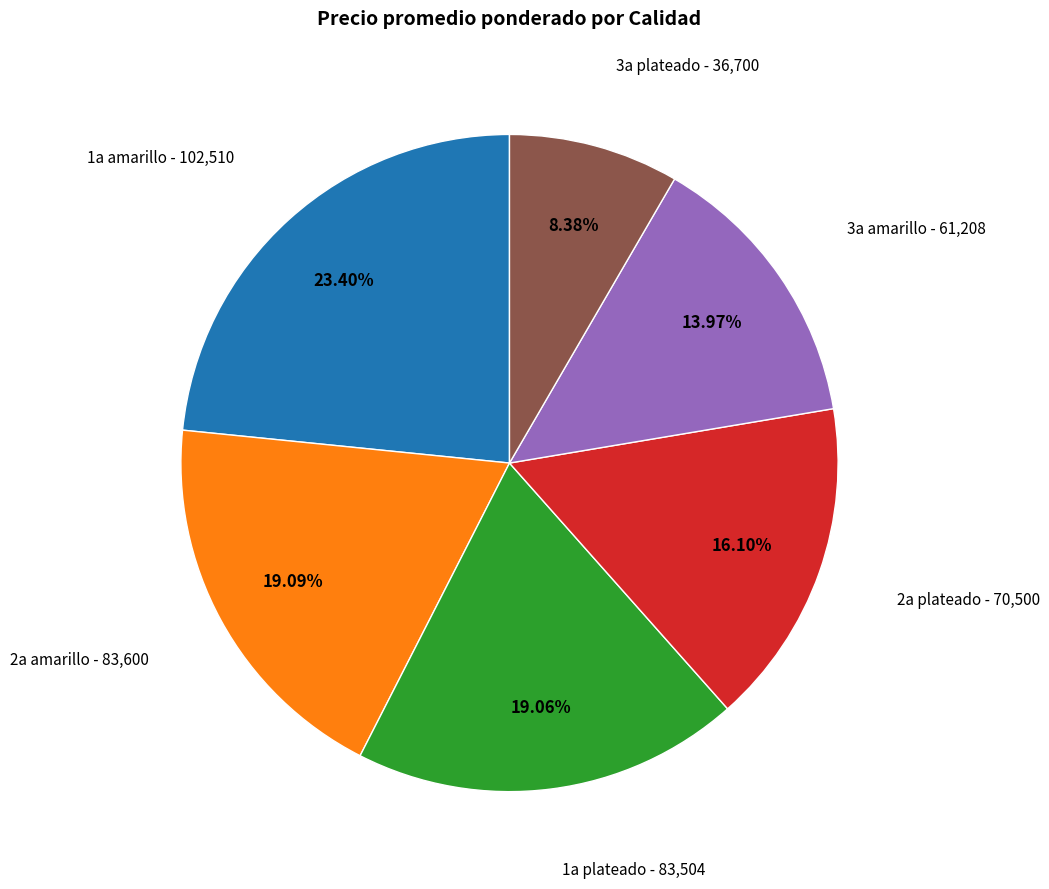

Is there any slice that represents more than half of the pie?

No